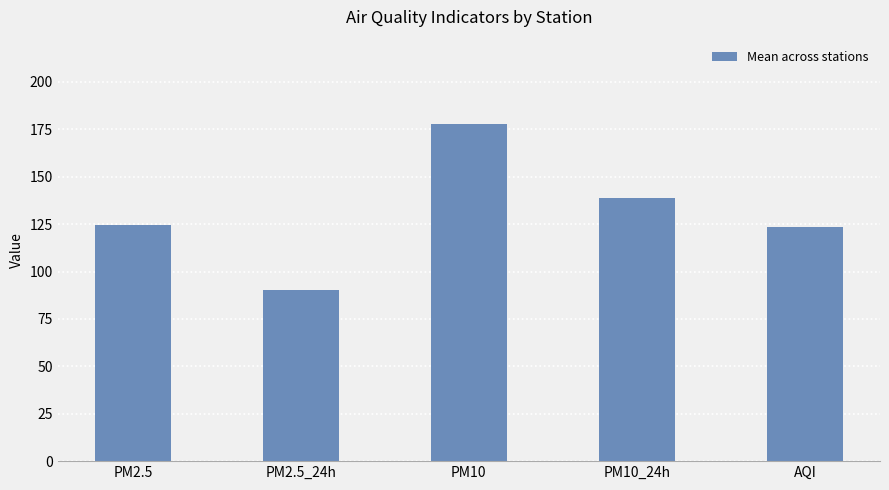

Which has a higher value, AQI or PM10?

PM10